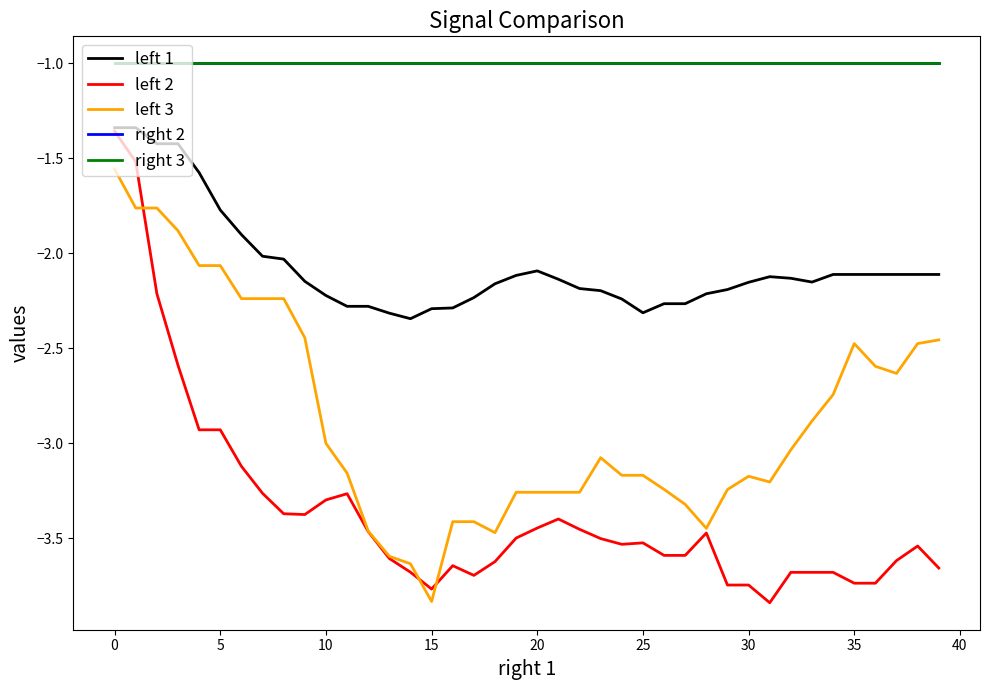

Which series has the widest spread of values?

left 2